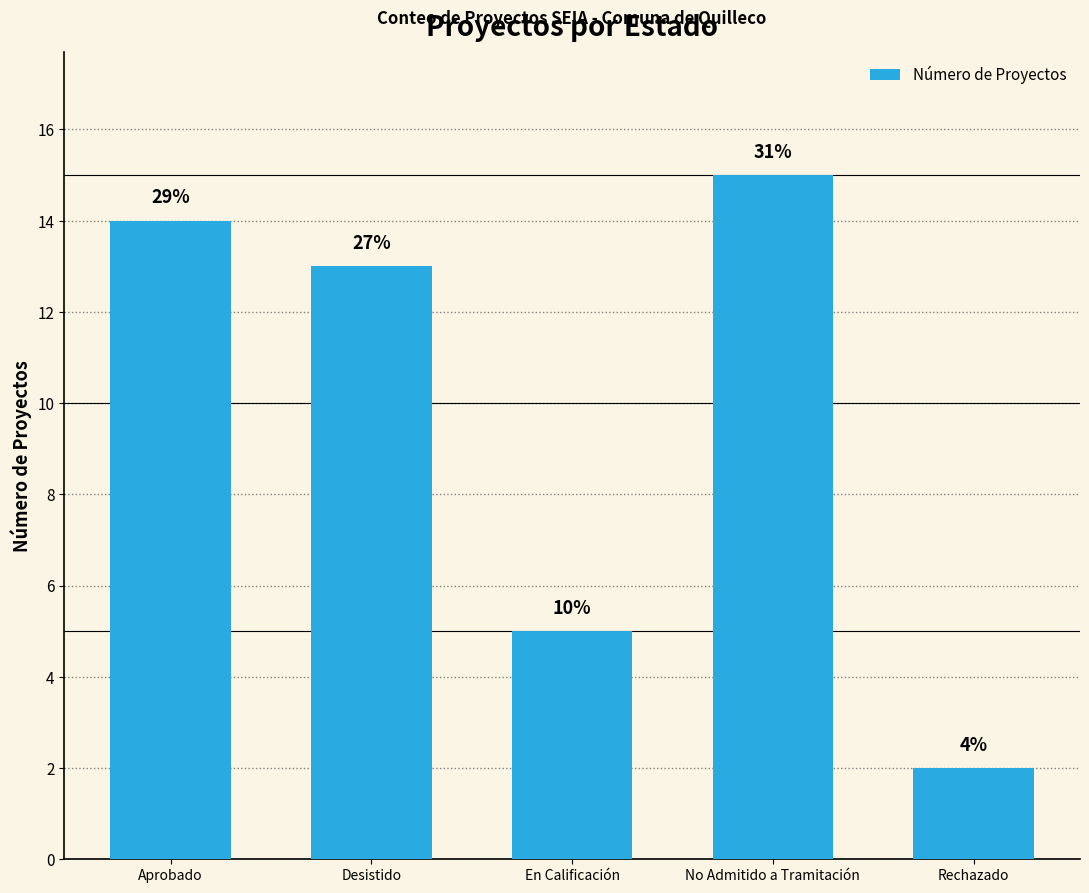

Are the bars horizontal?

No